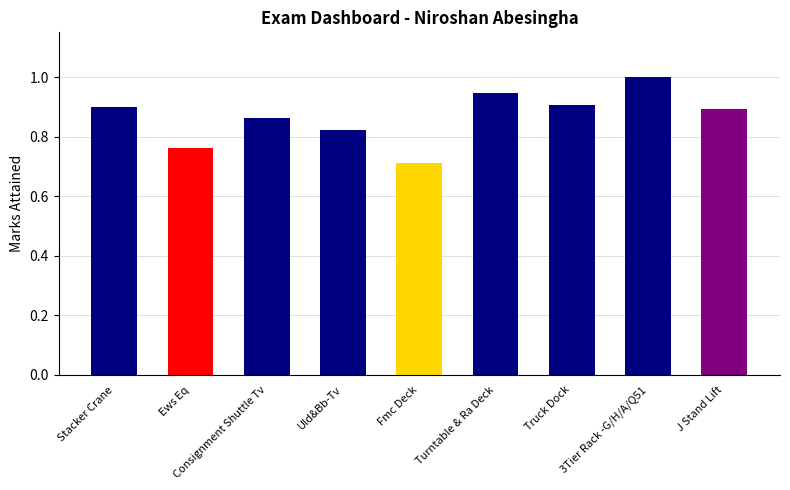

What is the smallest value displayed?

0.7